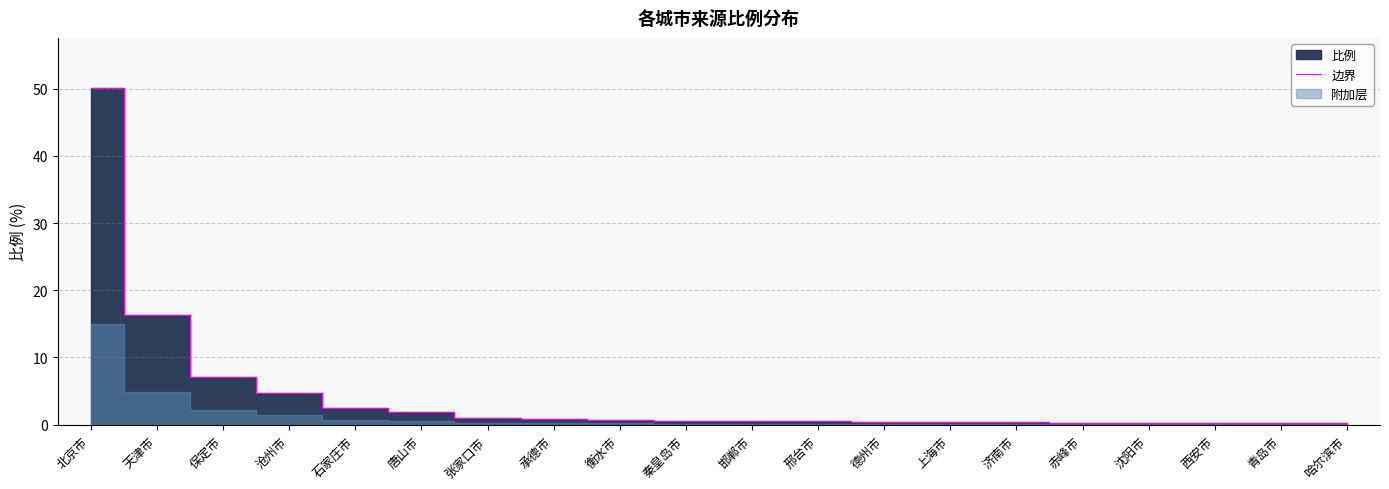

Does the chart display data point markers on the line(s)?

No